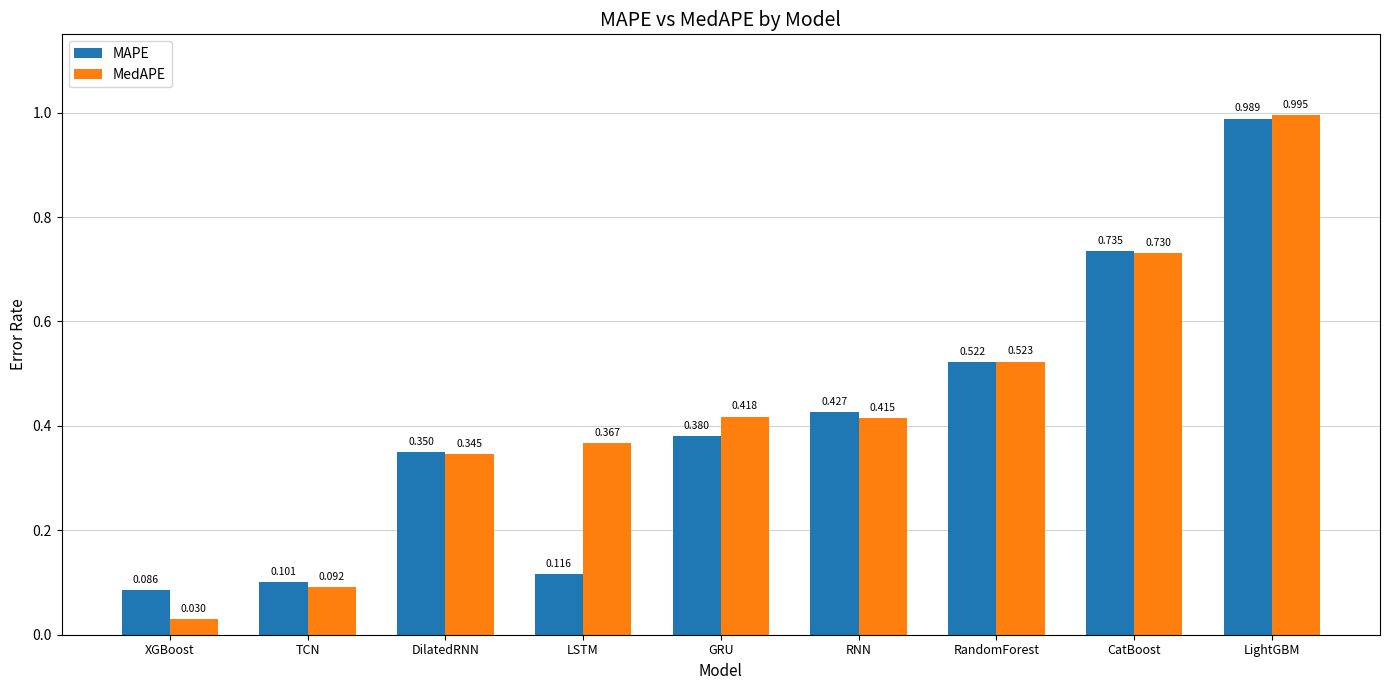

Which series has the largest total across all categories?

MedAPE